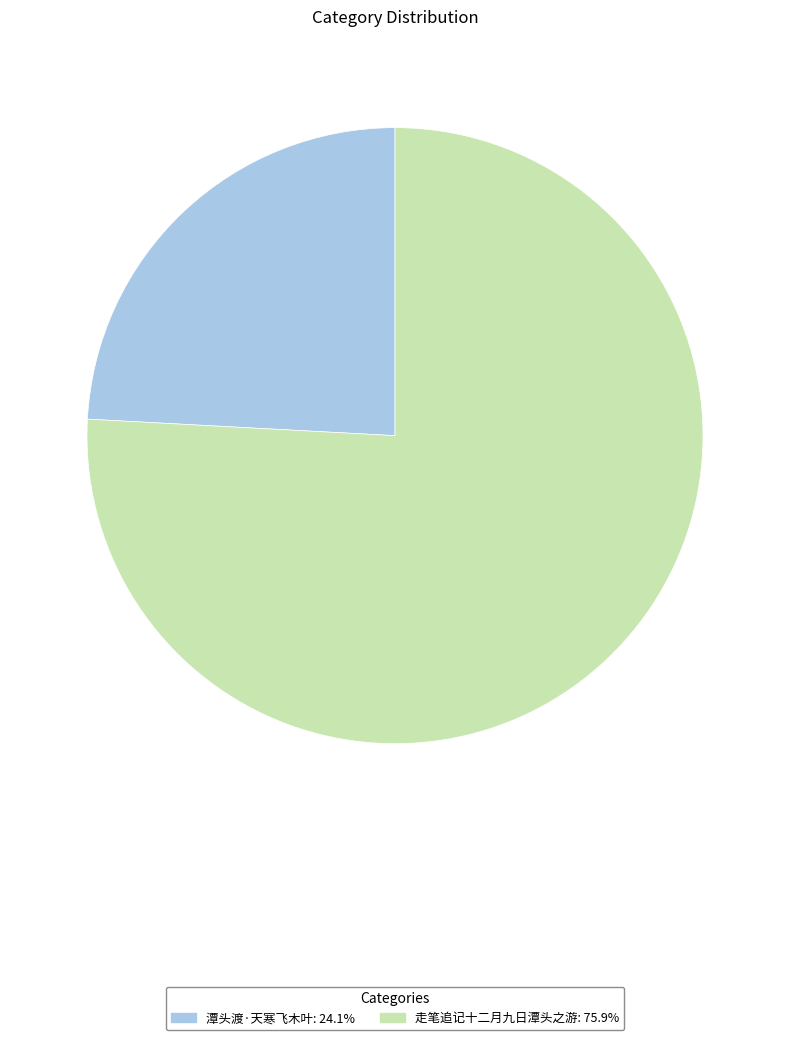

Is the sum of 走笔追记十二月九日潭头之游 and 潭头渡·天寒飞木叶 greater than half?

Yes